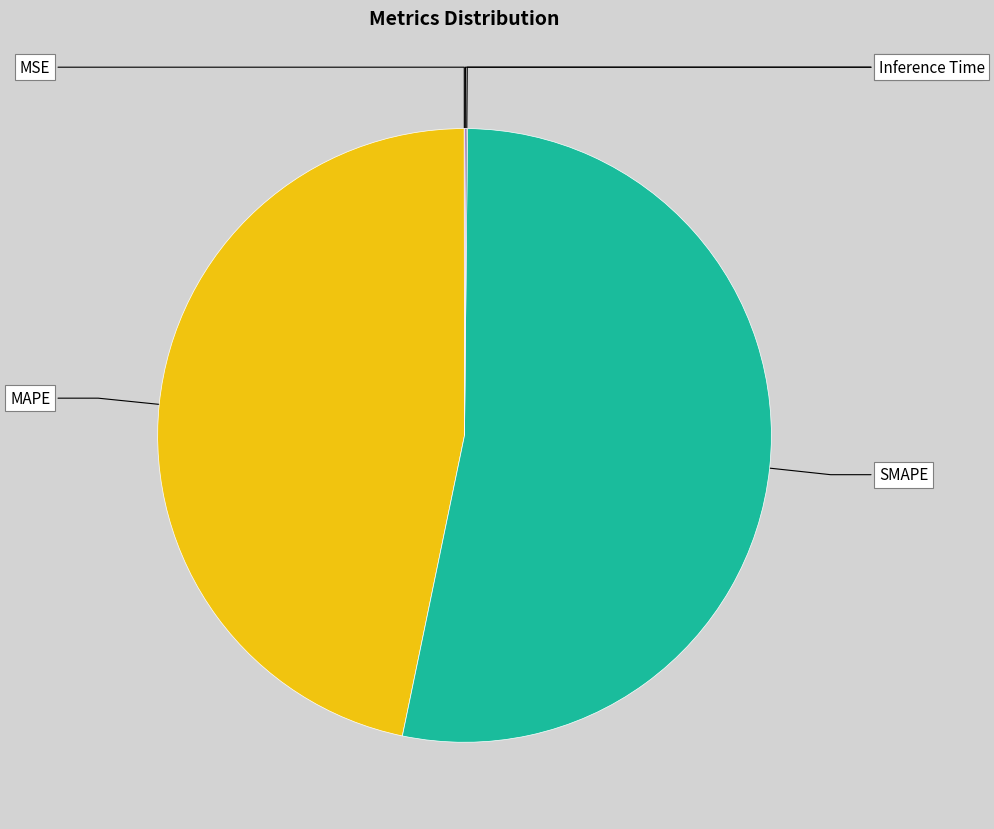

Does any single category account for the majority?

Yes